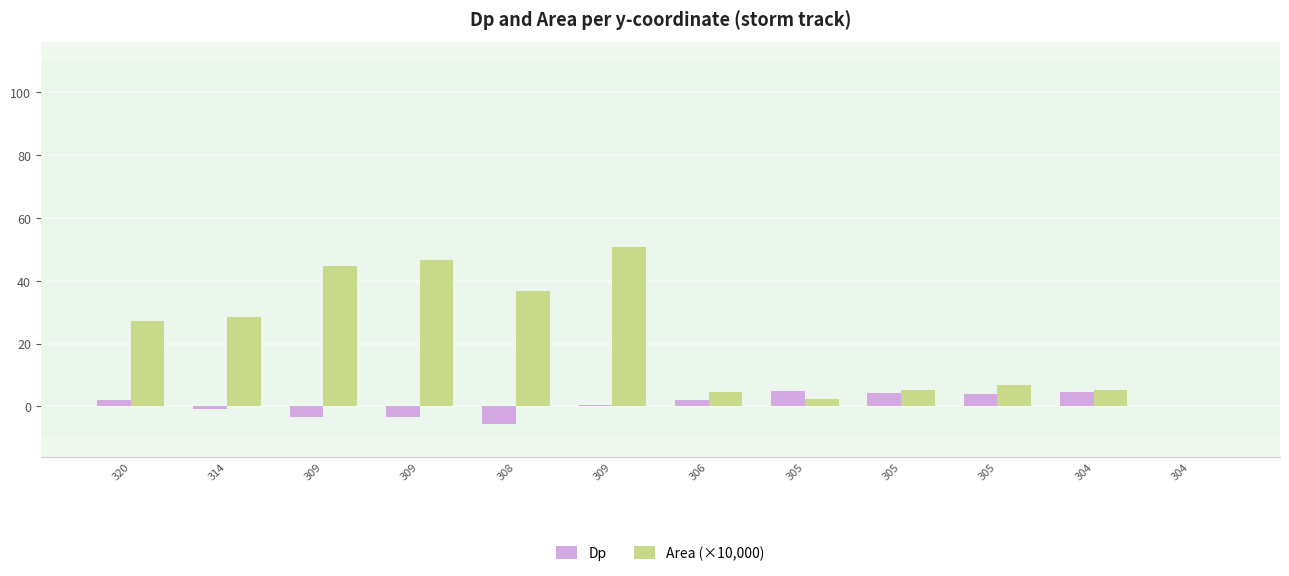

How many positive values does the Area (×10,000) series have?

11